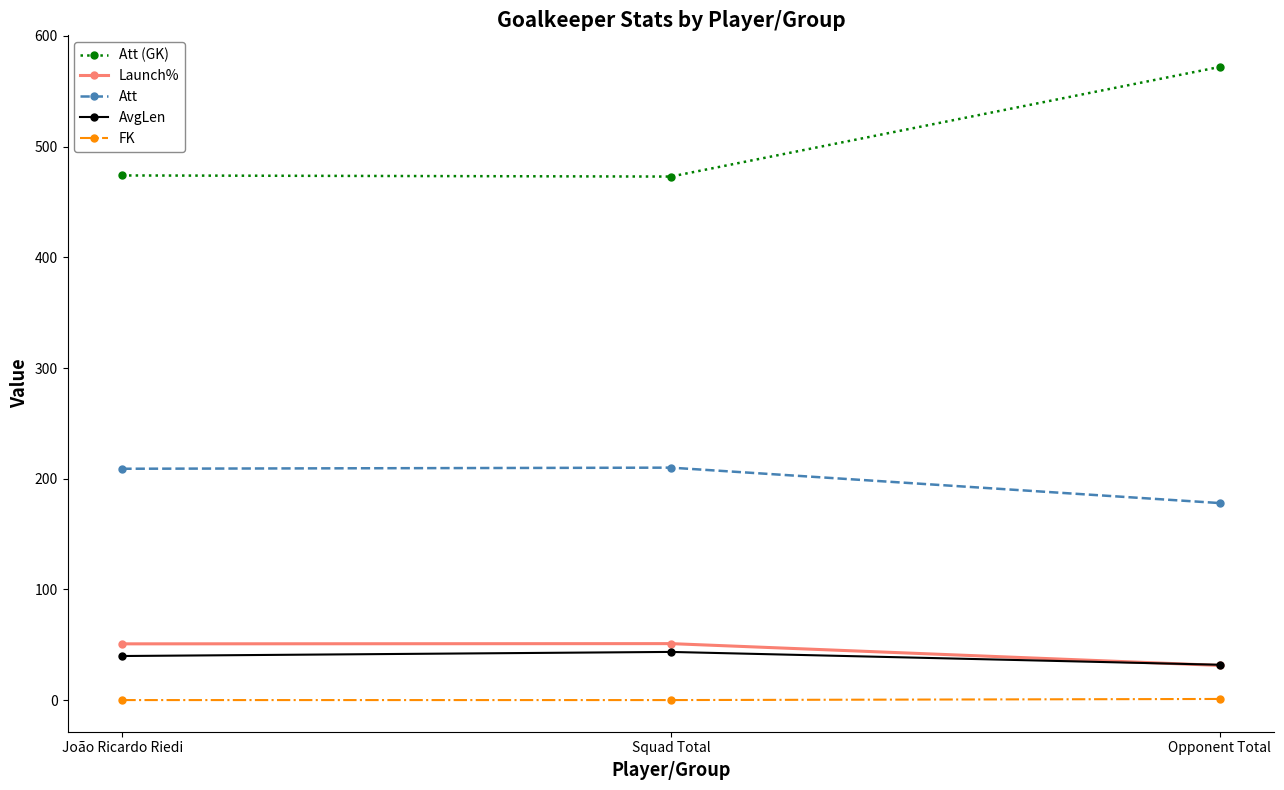

How many lines are shown in the chart?

5